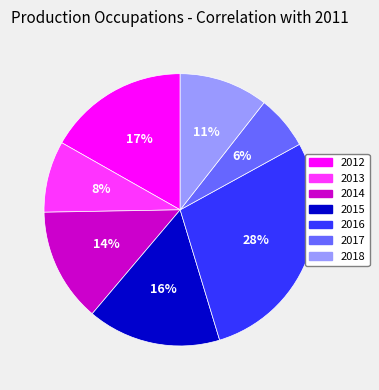

How many slices are in this pie chart?

7